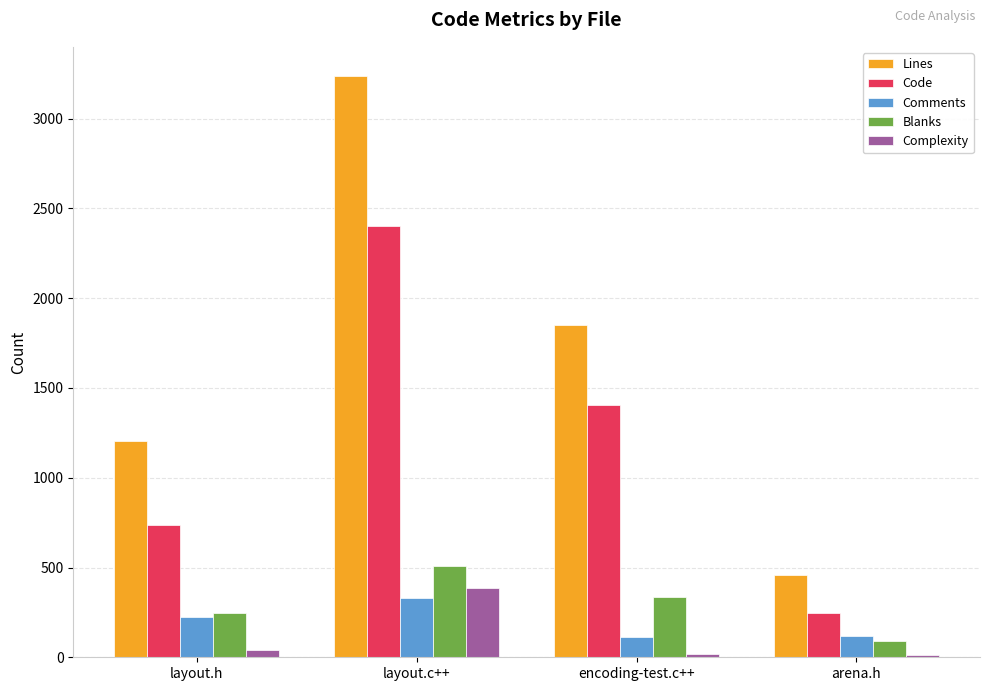

How many Code values are between 736 and 2401?

3